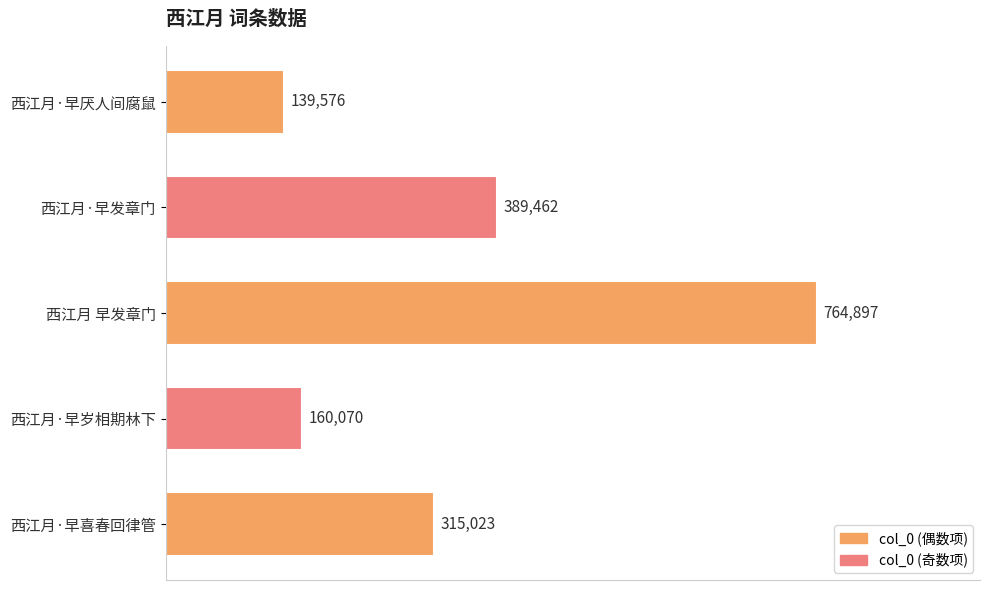

Reading bottom to top, extract all data points from this chart.

西江月·早喜春回律管=315023	西江月·早岁相期林下=160070	西江月 早发章门=764897	西江月·早发章门=389462	西江月·早厌人间腐鼠=139576